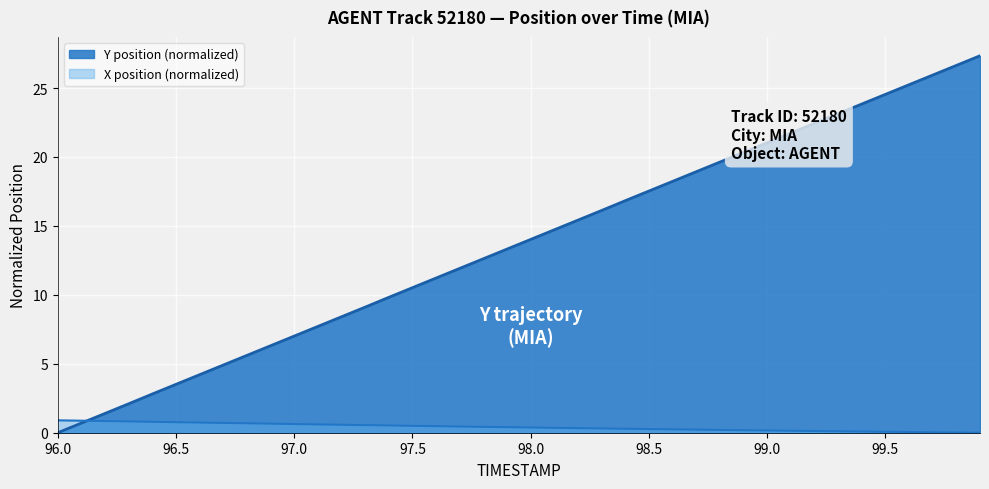

What is the approximate value of X position (normalized) at 97.0?

0.6